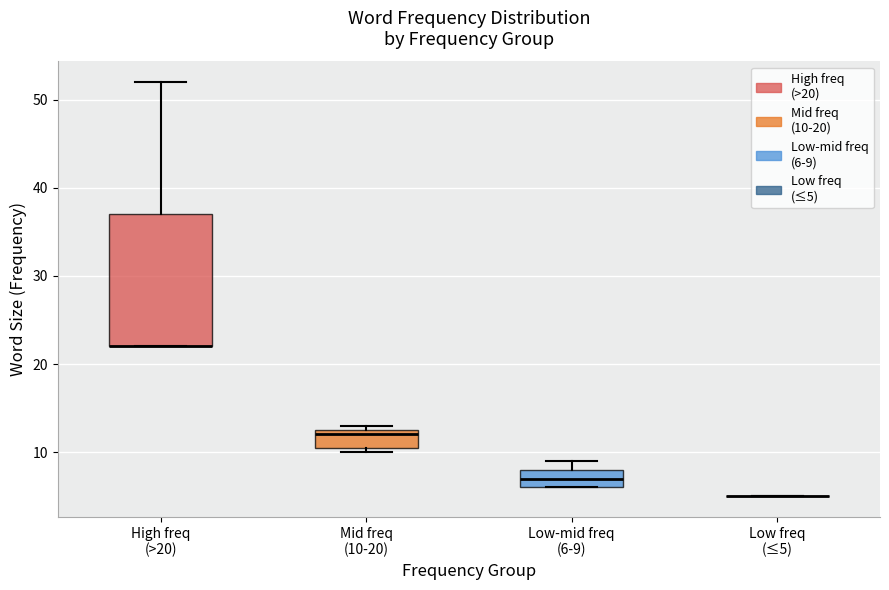

Reading left to right, transcribe this box plot: for each box, give where its median line is, the range the box spans, and where its two whiskers end, as read against the y-axis. The values are not printed on the chart, so give them approximately, as read against the axis.

High freq (>20): median 22 (drawn on the box's lower edge), box 22 to 37, whiskers 22 to 52
Mid freq (10-20): median 12, box 11 to 13, whiskers 10 to 13 (just above the box's upper edge)
Low-mid freq (6-9): median 7, box 6 to 8, whiskers 6 to 9
Low freq (≤5): box collapsed to a line at 5, whiskers 5 to 5